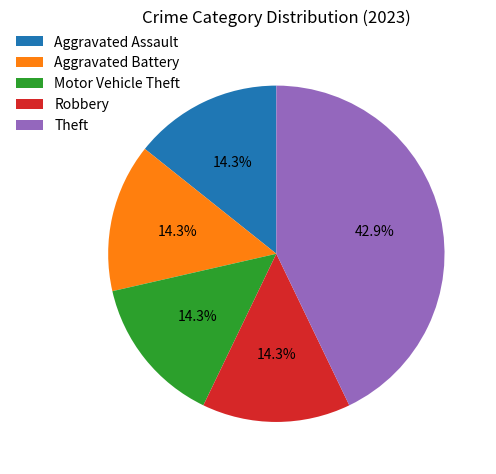

Which slice is the largest?

Theft